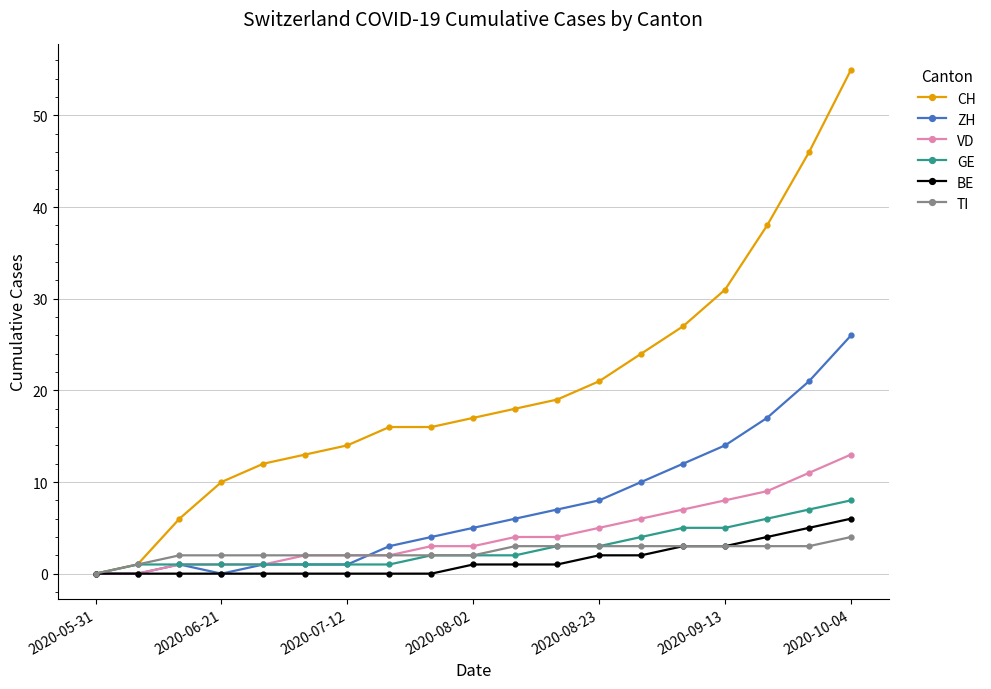

What is the maximum value for CH?

55